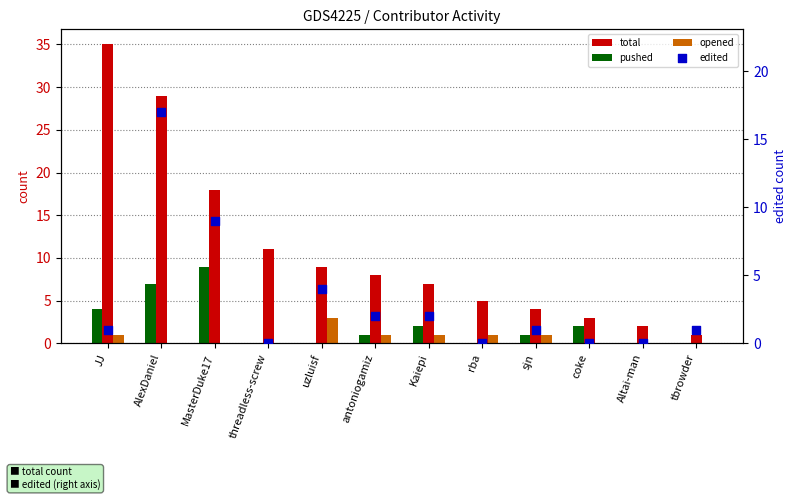

At which category is the sum across all series the highest?

AlexDaniel